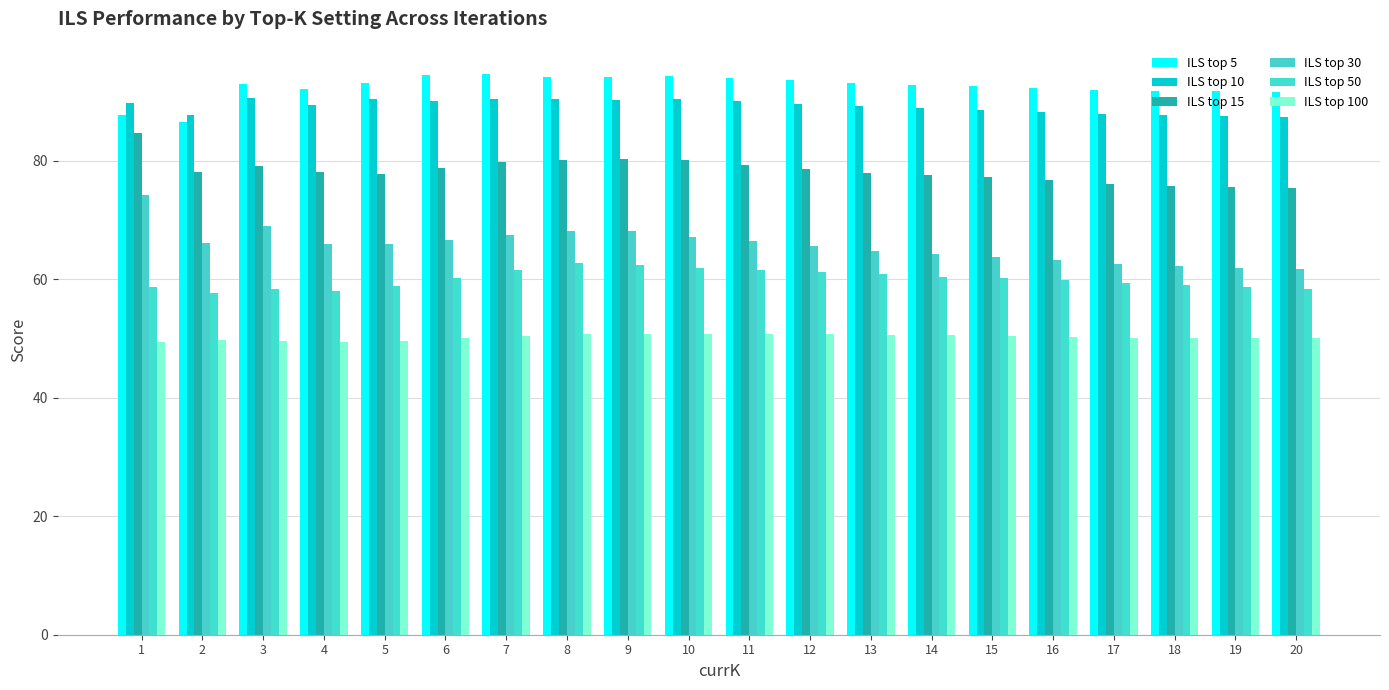

The value of ILS top 30 at 18 is 97.6. True or false?

False